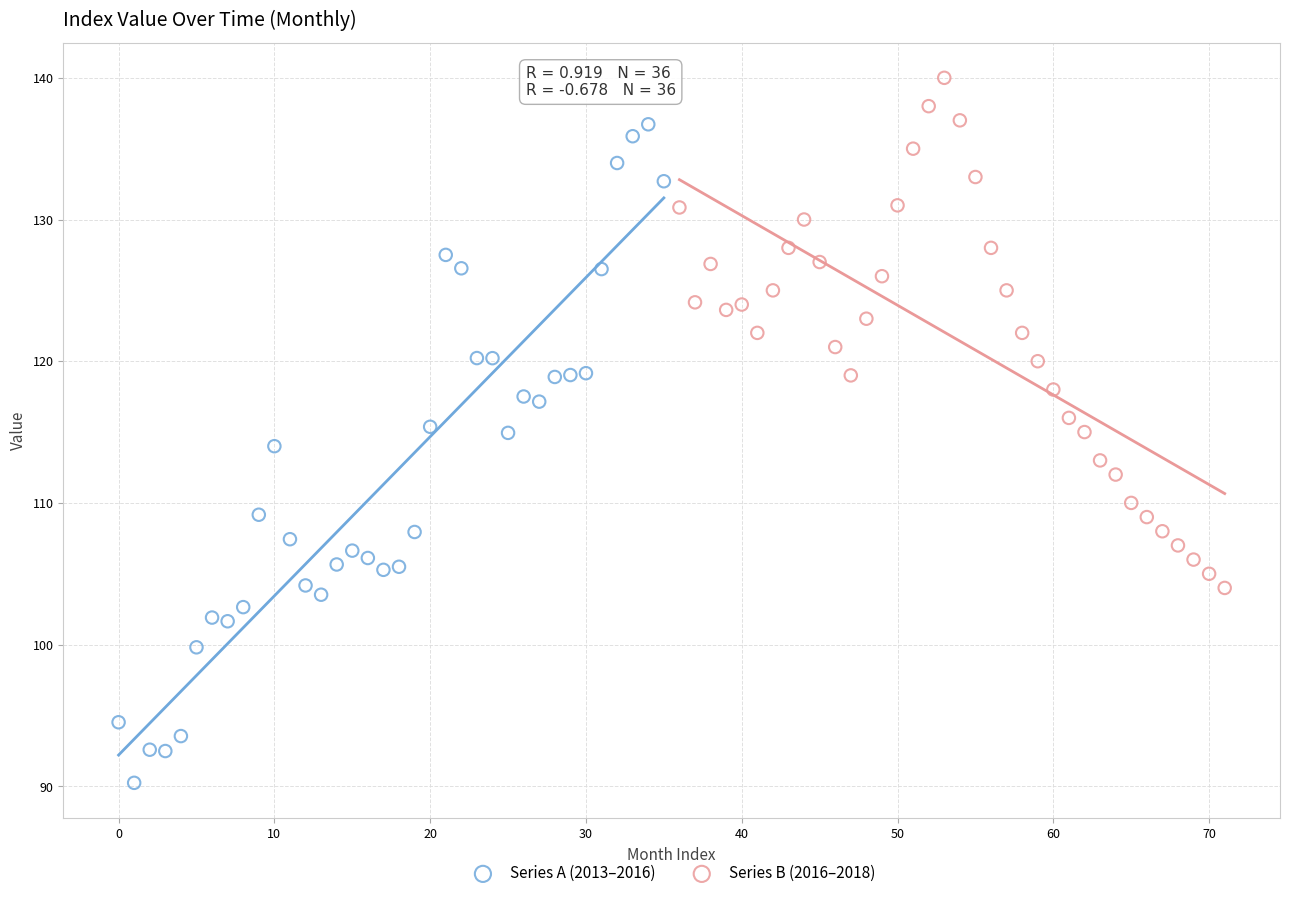

Which series has the widest spread of Y values?

Series A (2013–2016)